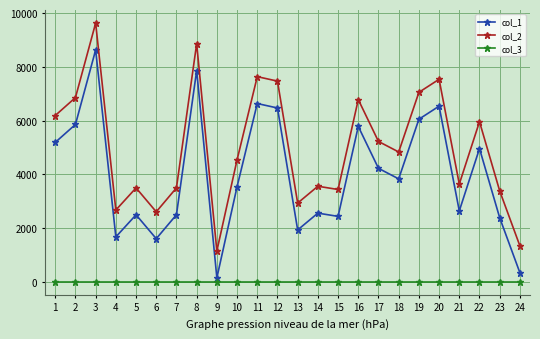

True or false: col_1 and col_2 intersect in this chart.

False